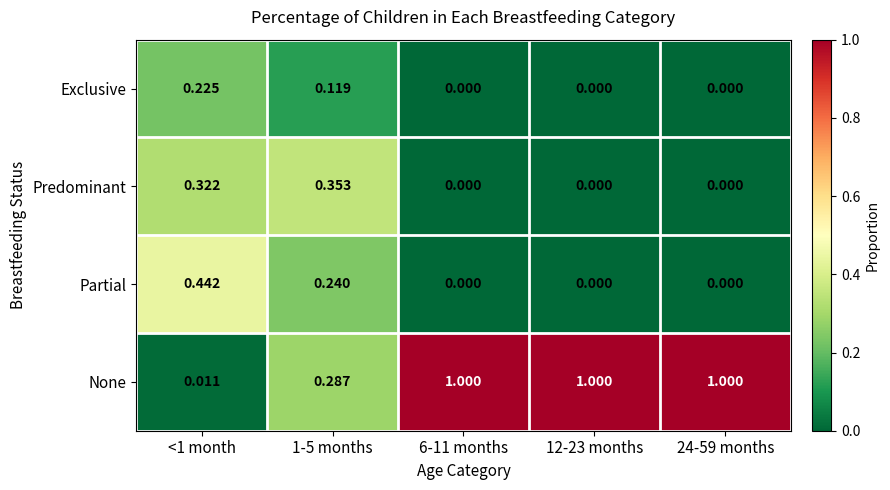

Which series changed the most between 1-5 months and 12-23 months?

None